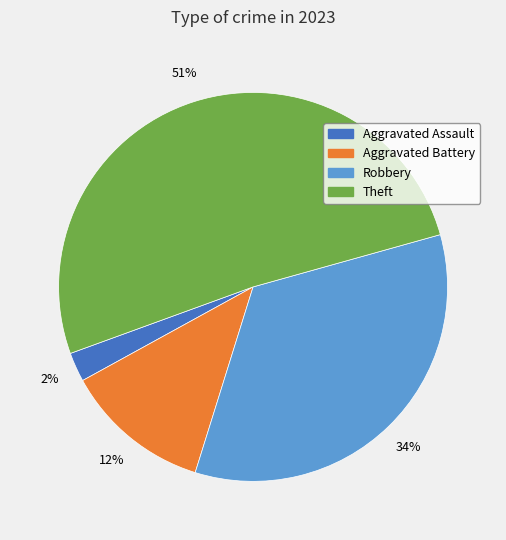

Does any single category account for the majority?

Yes